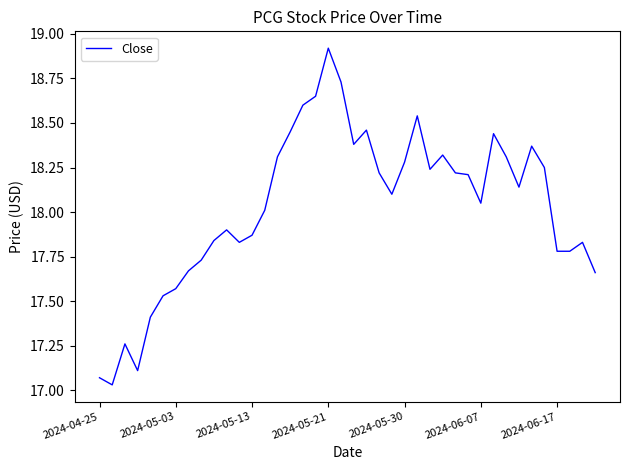

True or false: the data has more than 2 interior local peaks.

True